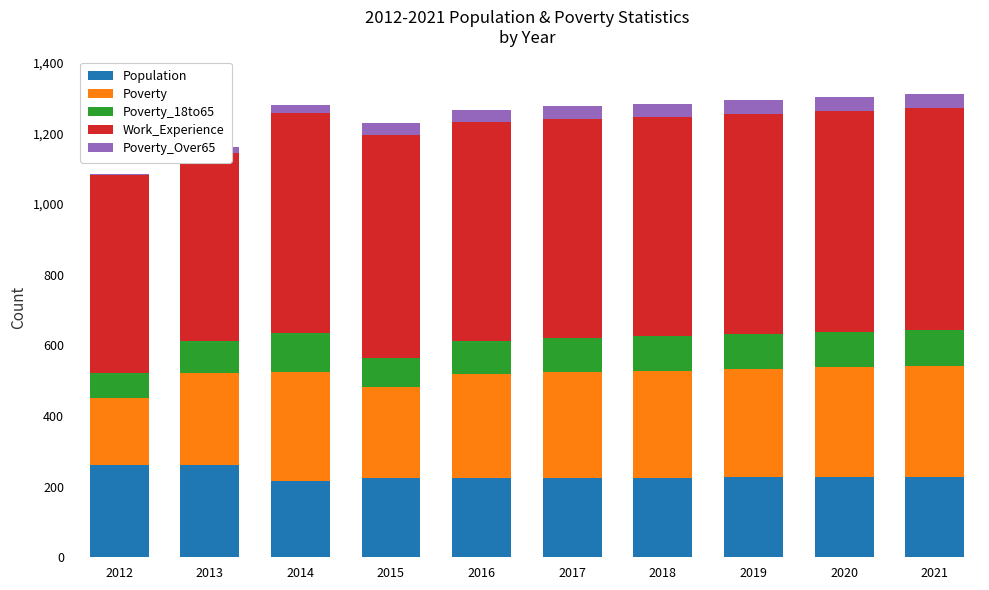

What is the difference between the second highest and minimum values in the Work_Experience series?

98